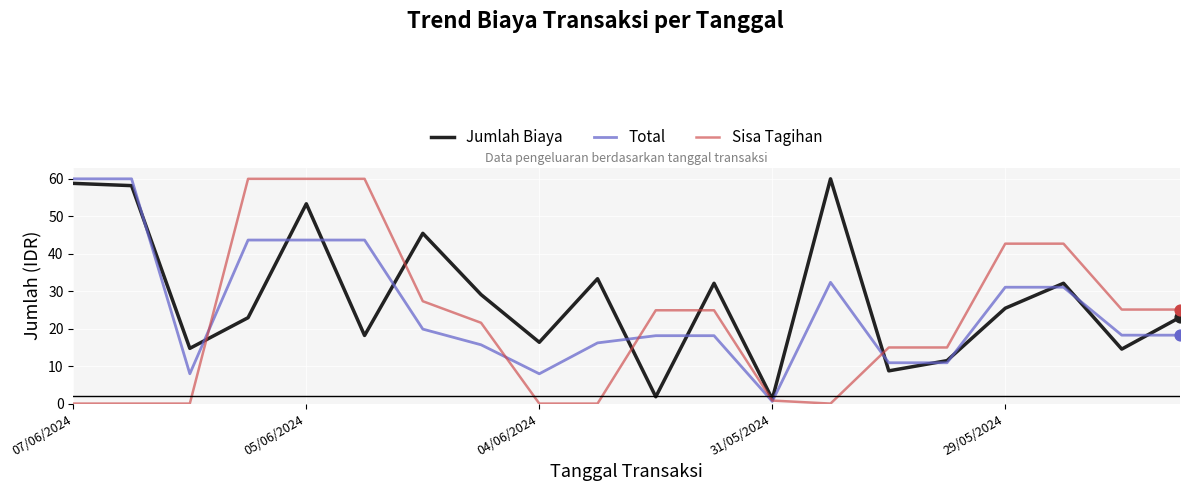

Which series has the largest total across all categories?

Jumlah Biaya